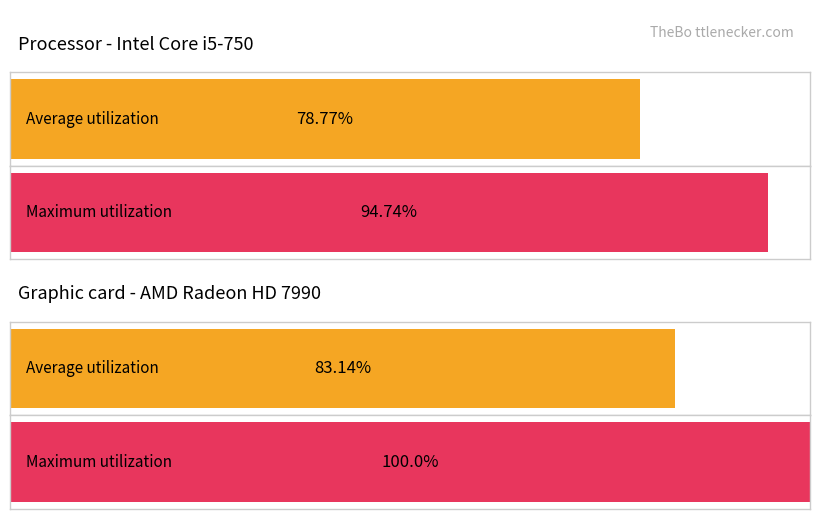

Is it true that Maximum utilization equals 26657638.7 at PIB?

False